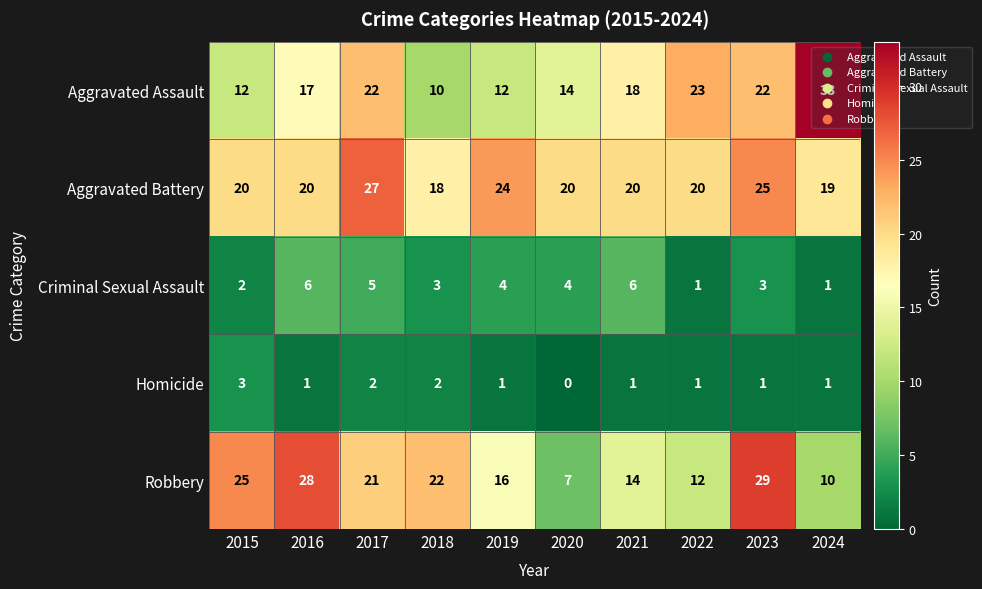

Is it true that Robbery equals 36 at 2015?

False